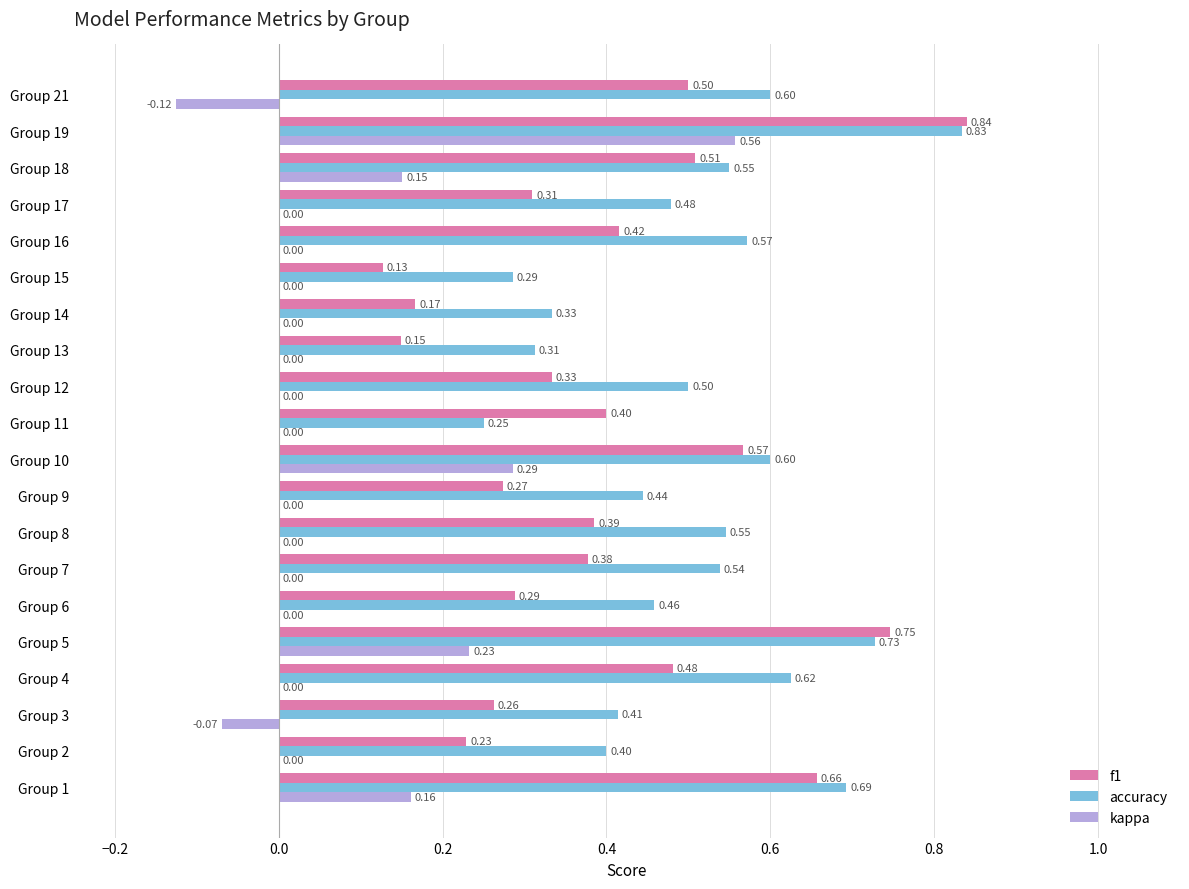

Which series has the largest total across all categories?

accuracy